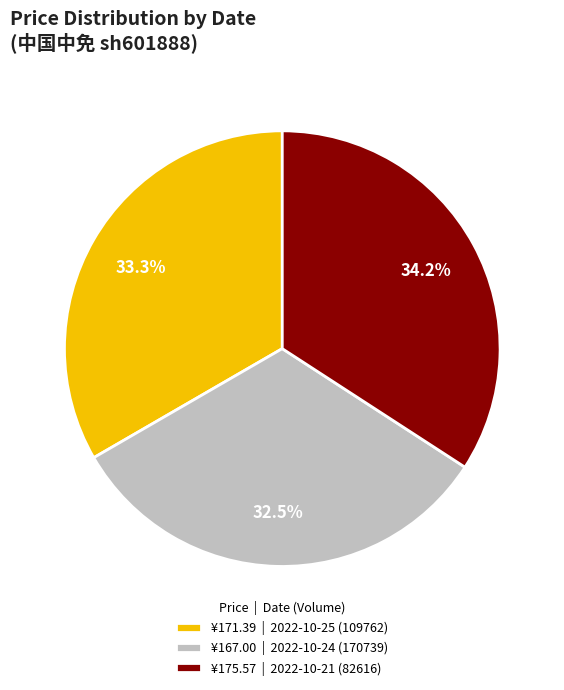

Which category has the biggest portion of the pie?

¥175.57 | 2022-10-21 (82616)